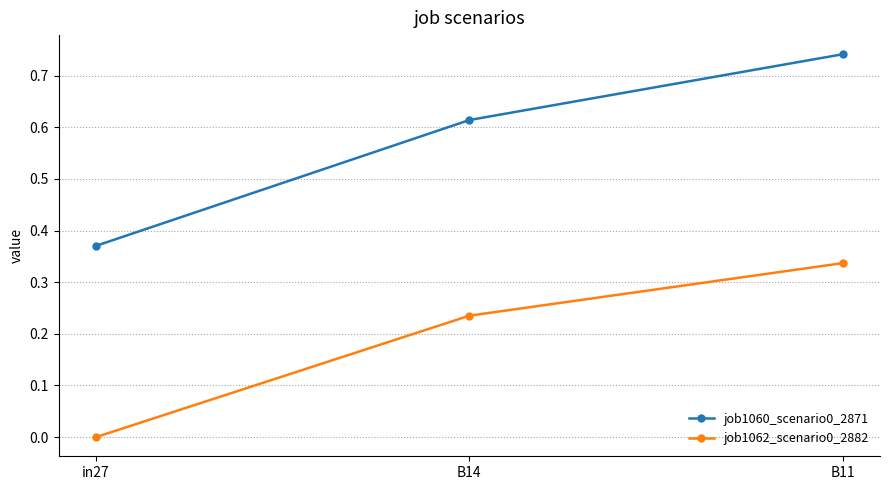

Which series has the widest spread of values?

job1060_scenario0_2871